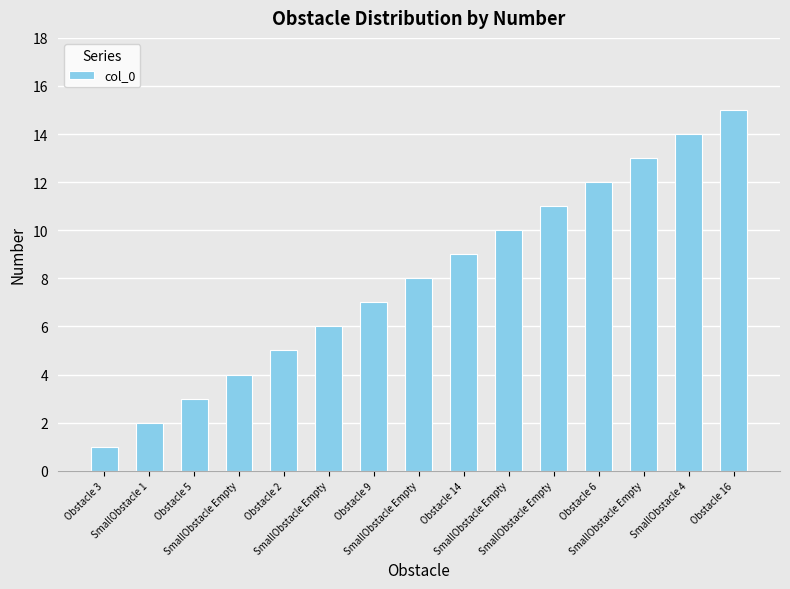

What is the sum of all values?

120